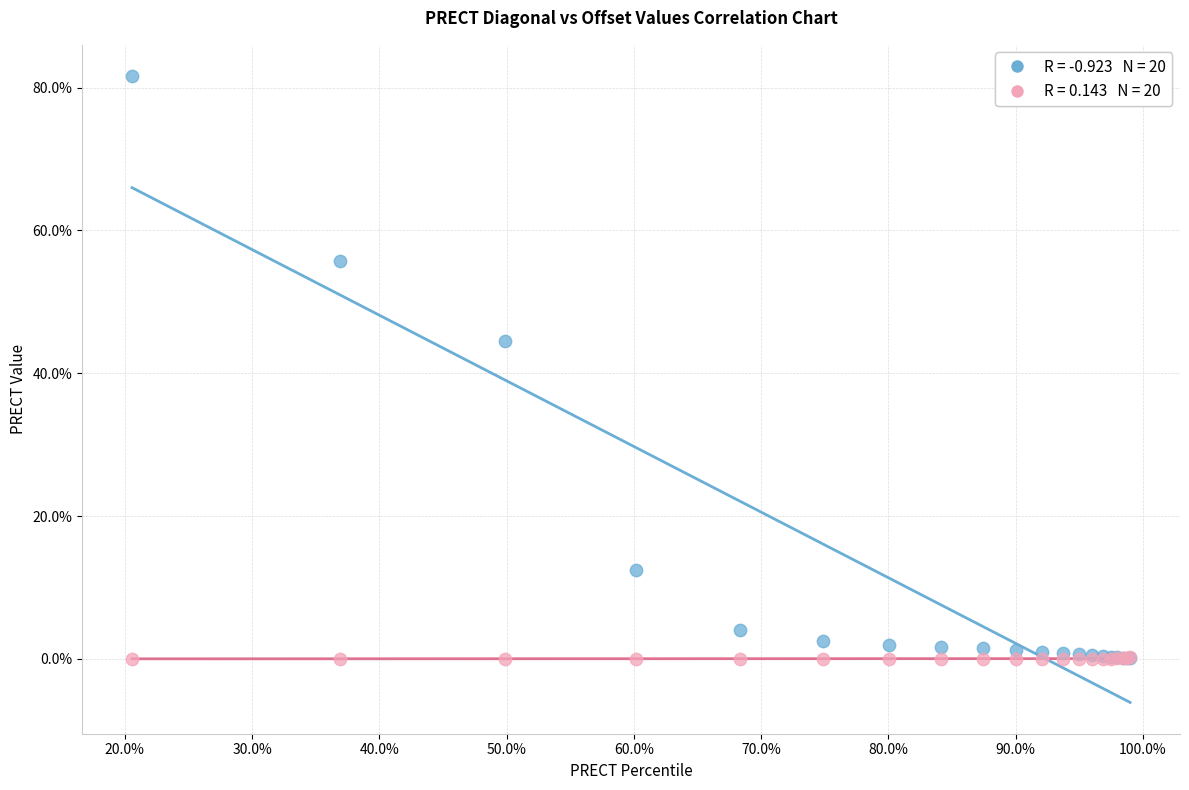

Across all series, what Y value is closest to 40?

44.5